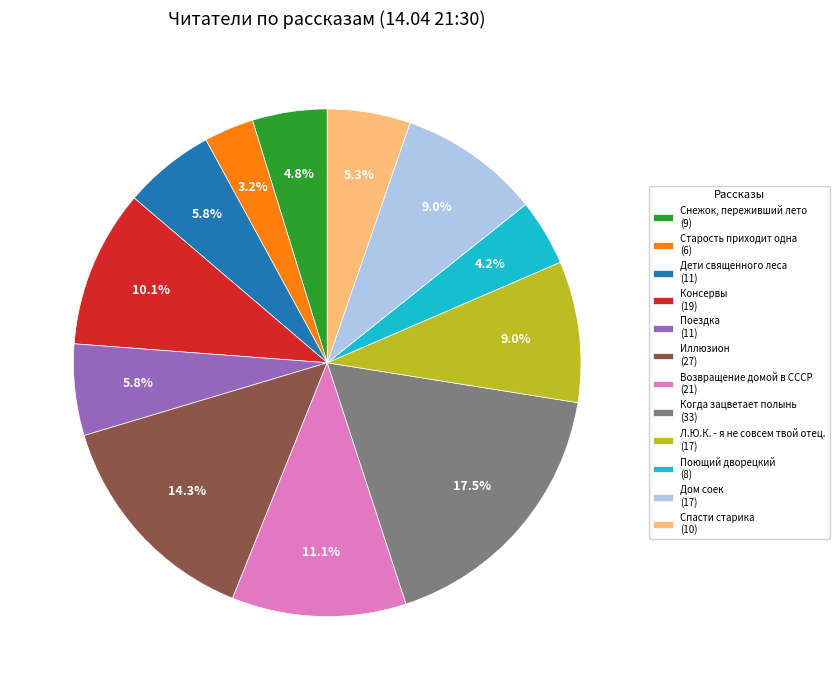

Which slice is the smallest?

Старость приходит одна